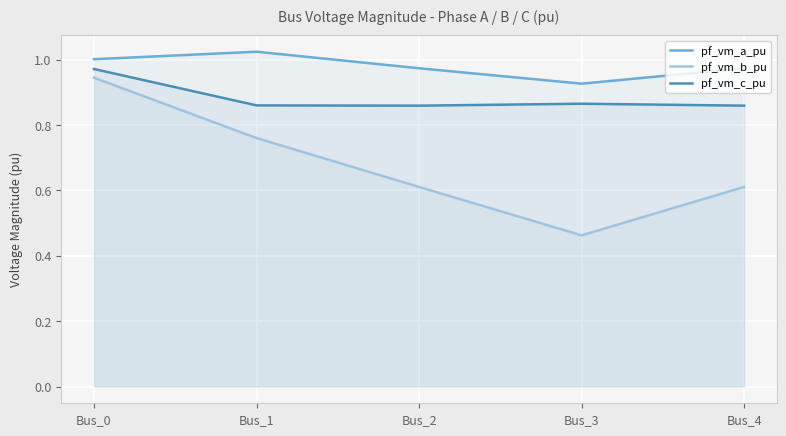

How many lines are shown in the chart?

3